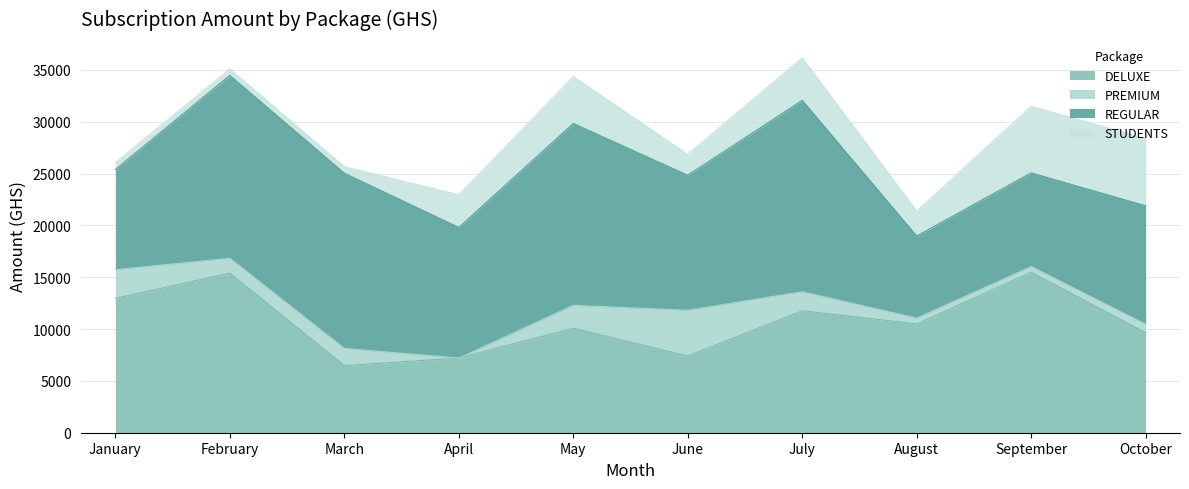

Rank the series at May from lowest to highest value.

PREMIUM, STUDENTS, DELUXE, REGULAR